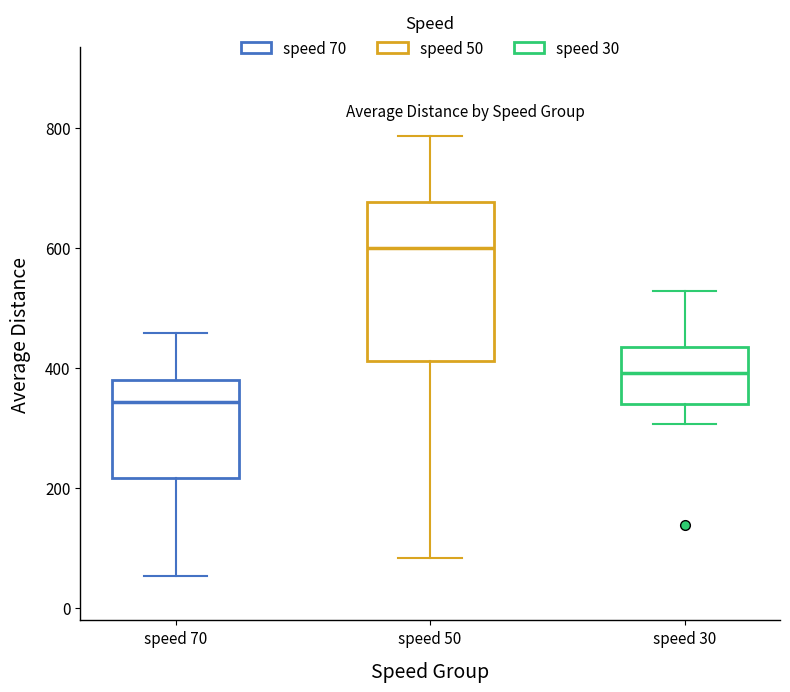

Reading left to right, read every box against the y-axis: the position of its median line, the range the box covers, and the ends of its whiskers. The values are not printed on the chart, so give them approximately, as read against the axis.

speed 70: median 340, box 220 to 380, whiskers 60 to 460
speed 50: median 600, box 420 to 680, whiskers 80 to 780
speed 30: median 400, box 340 to 440, whiskers 300 to 520